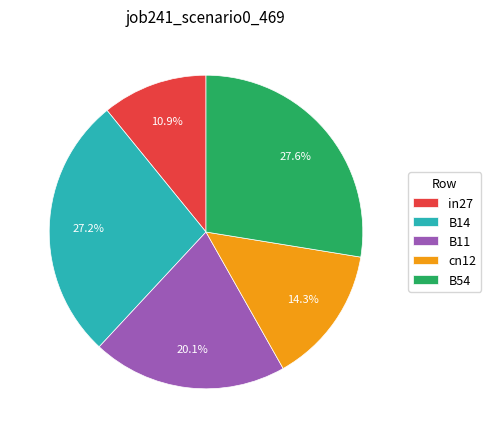

What percentage do B54 and B11 together represent?

47.7%